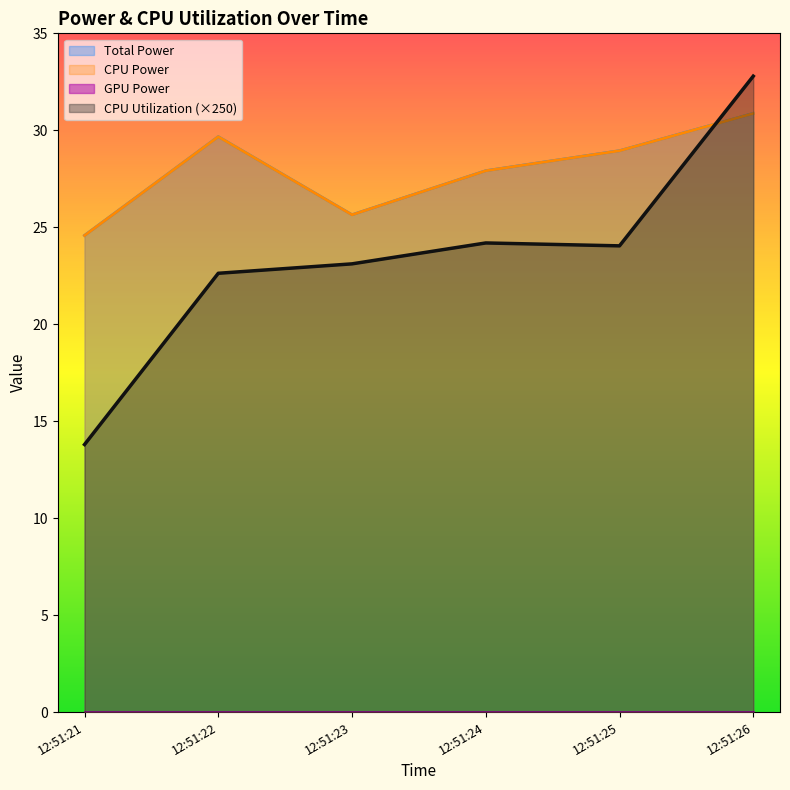

Which has a higher value, 12:51:21 or 12:51:25?

12:51:25